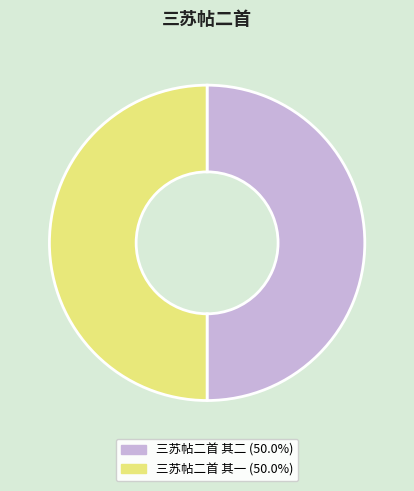

What is the ratio of the value at 三苏帖二首 其二 to the value at 三苏帖二首 其一?

1.0